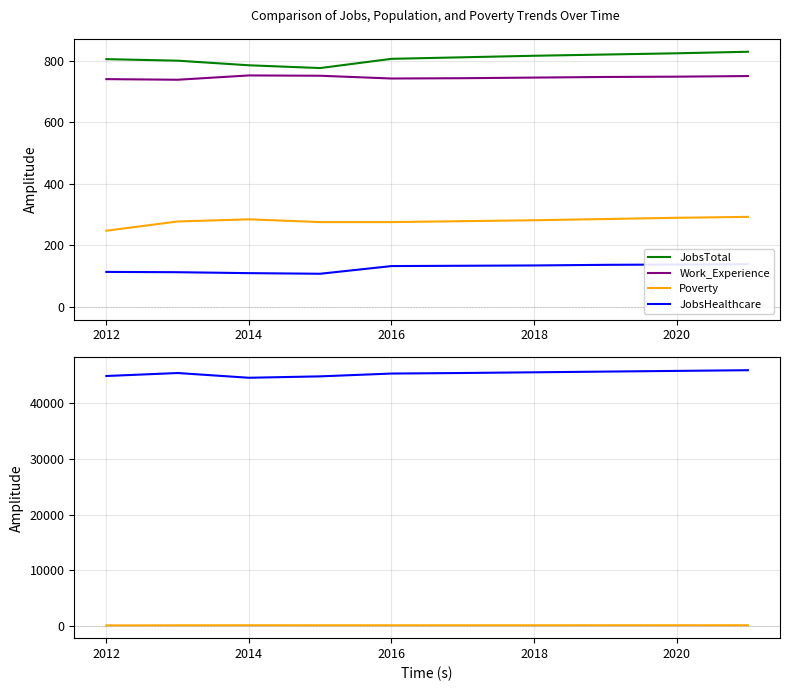

What is the maximum value for JobsTotal?

830